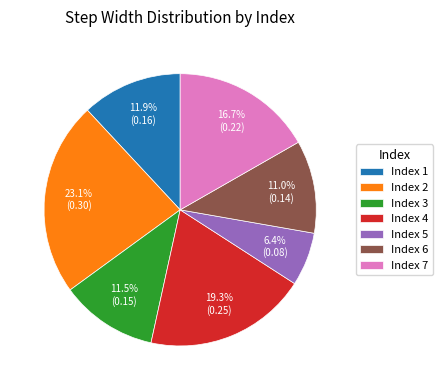

How many slices are in this pie chart?

7